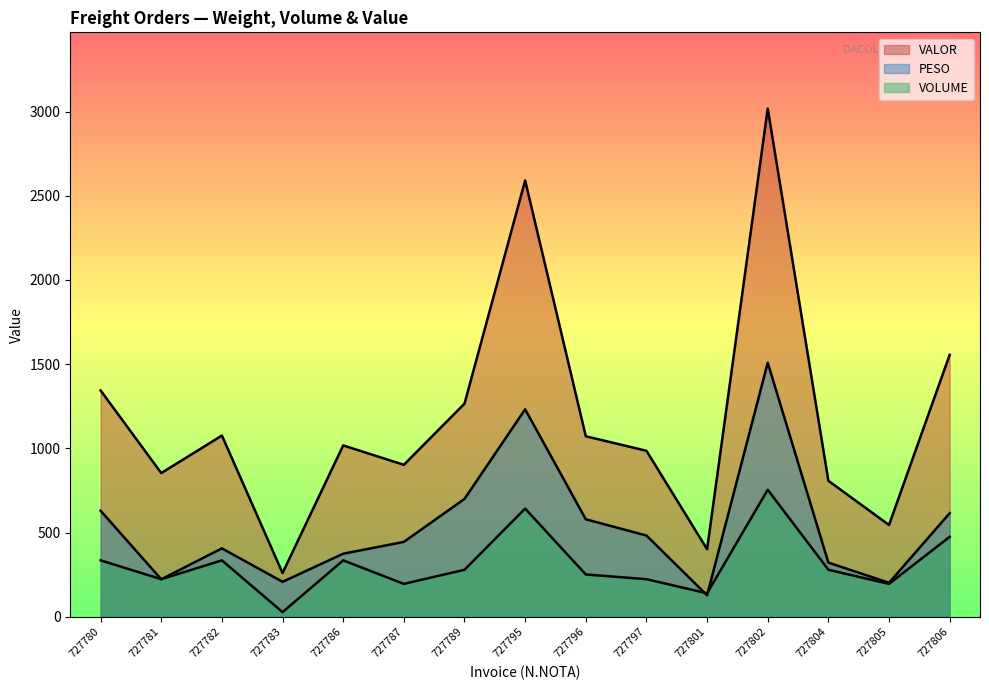

Rank the categories by VOLUME value from lowest to highest.

727783, 727801, 727787, 727805, 727781, 727797, 727796, 727789, 727804, 727780, 727782, 727786, 727806, 727795, 727802